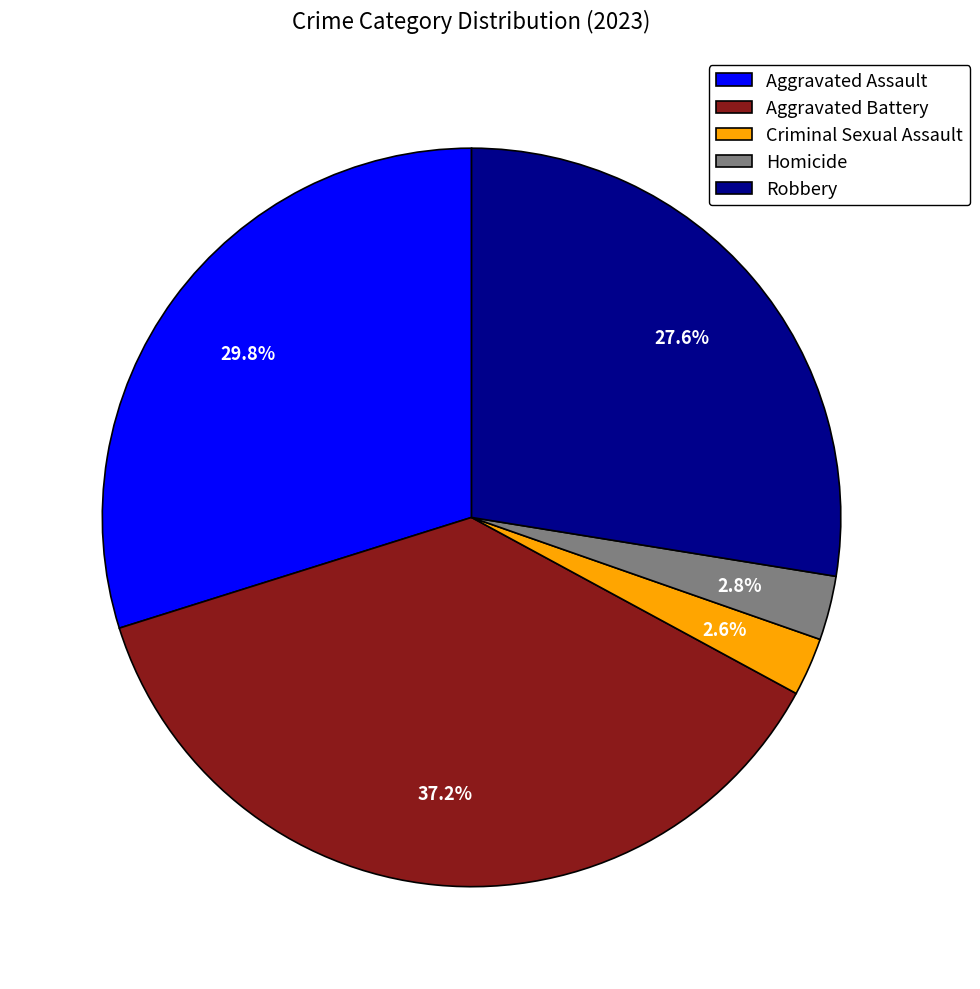

Is it true that Aggravated Battery is 51% of the pie?

False